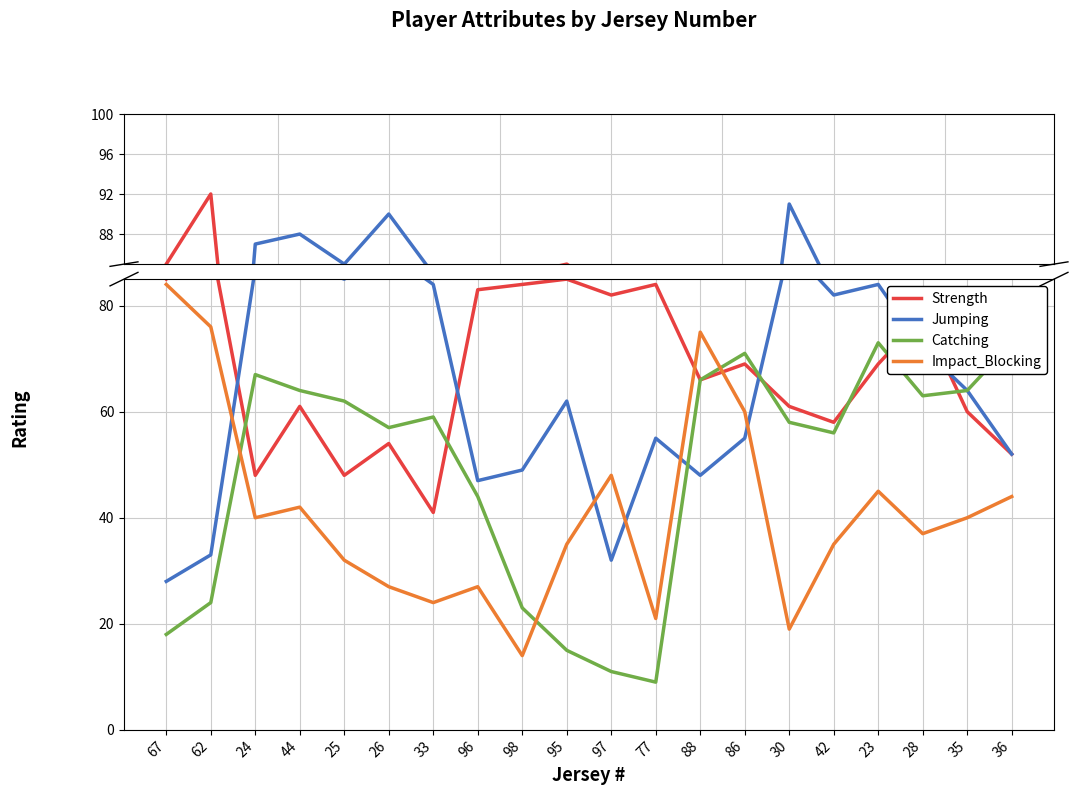

After their last crossing, which series has the higher values: Impact_Blocking or Catching?

Catching